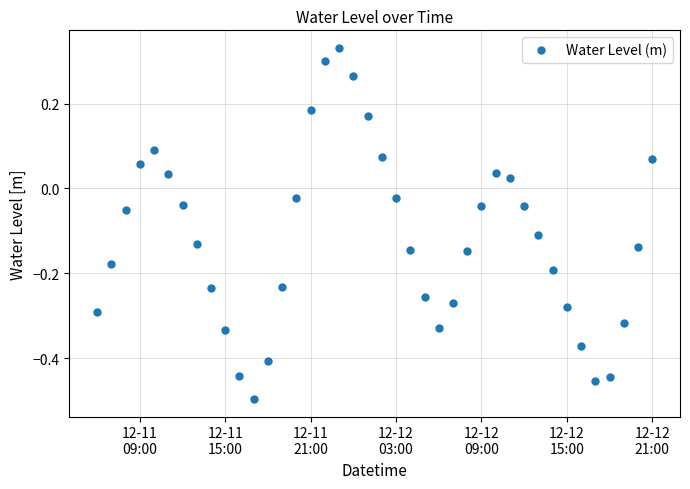

How many points are lower than both their immediate neighbors (excluding endpoints)?

3